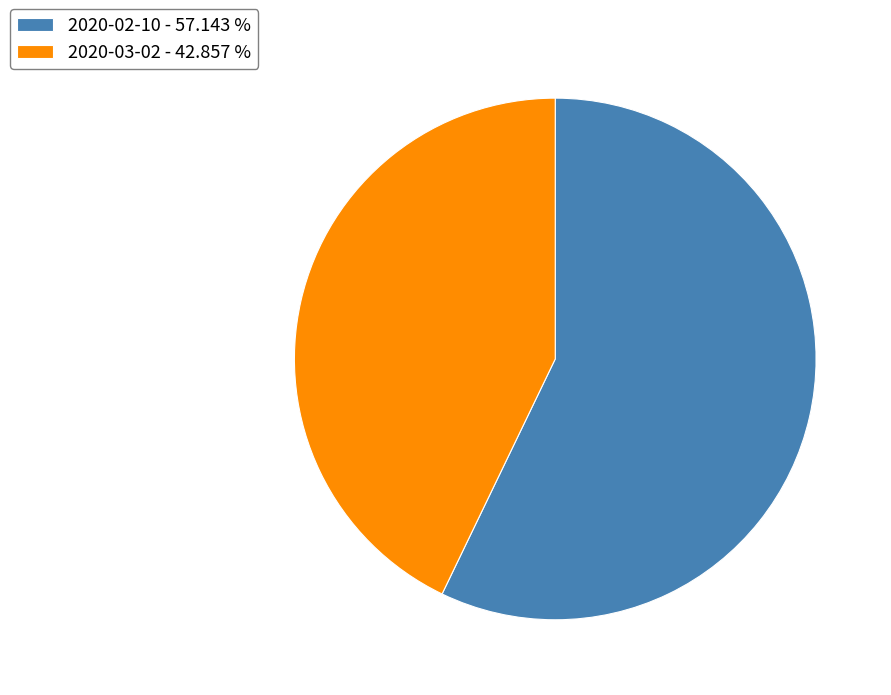

Which has a higher value, 2020-03-02 - 42.857 % or 2020-02-10 - 57.143 %?

2020-02-10 - 57.143 %